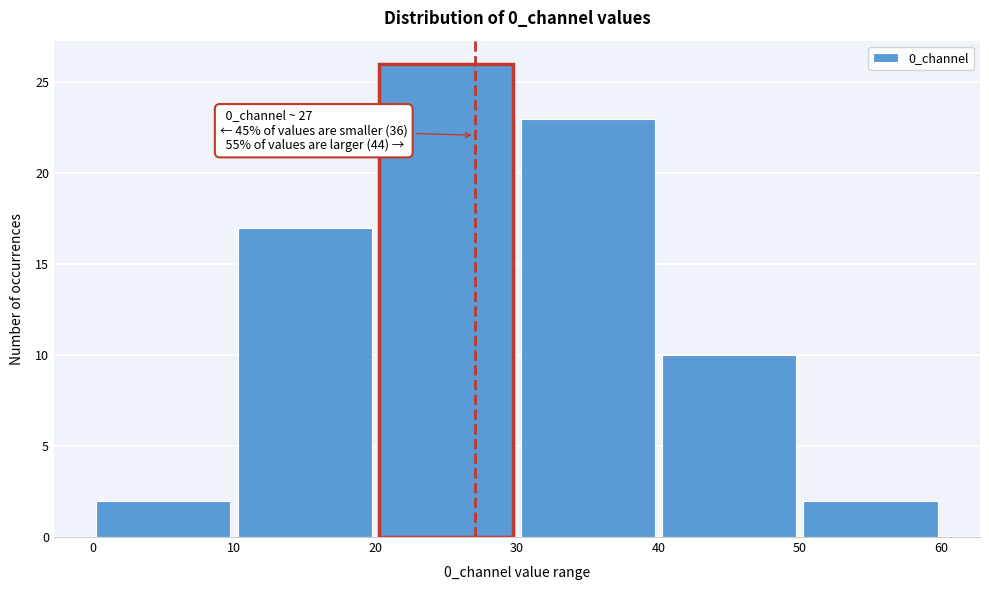

Which range on the x-axis has the tallest bar?

20 to 30